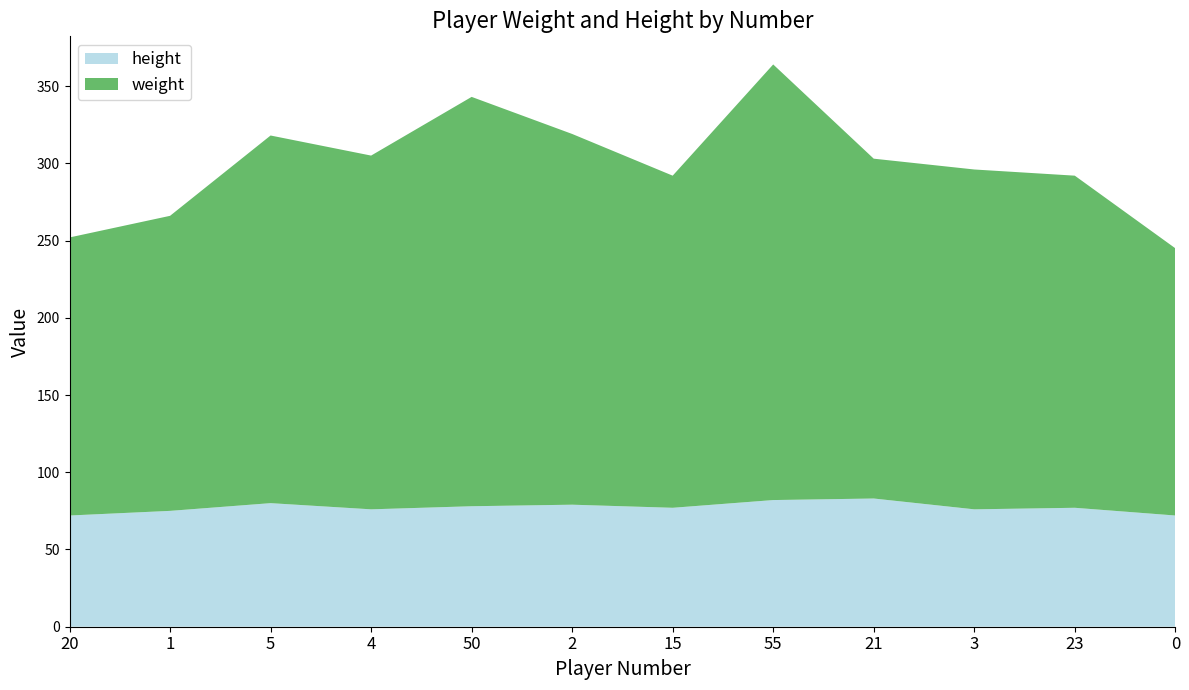

Reading right to left, list all the values displayed in this chart.

weight: 0=173	23=215	3=220	21=220	55=282	15=215	2=240	50=265	4=229	5=238	1=191	20=180
height: 0=72	23=77	3=76	21=83	55=82	15=77	2=79	50=78	4=76	5=80	1=75	20=72